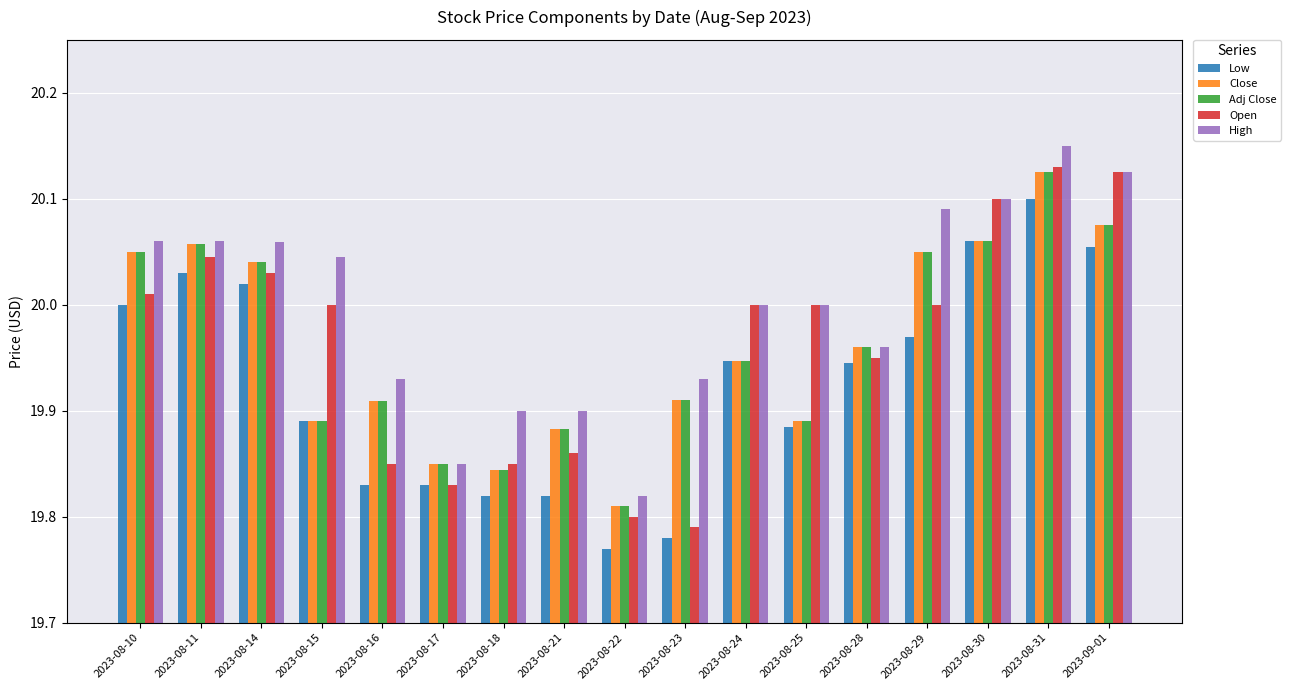

What is the difference between the maximum and minimum values in the High series?

0.3